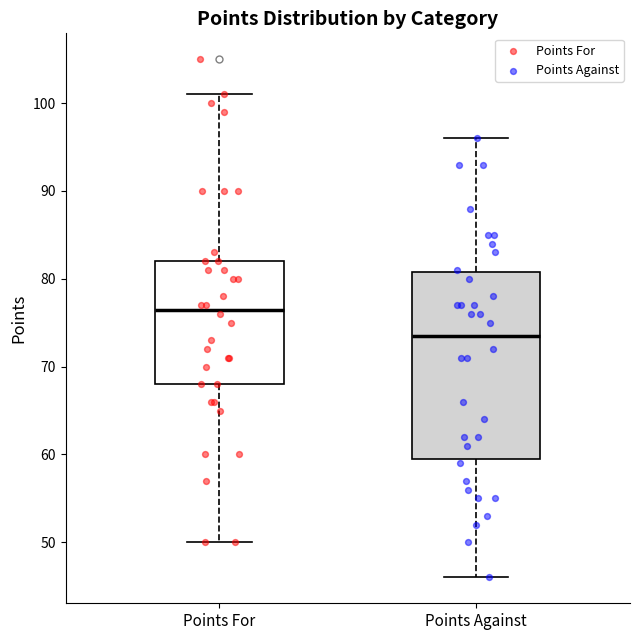

Where is the lower edge of the box for Points For on the y-axis? The values are not printed on the chart, so give them approximately, as read against the axis.

68